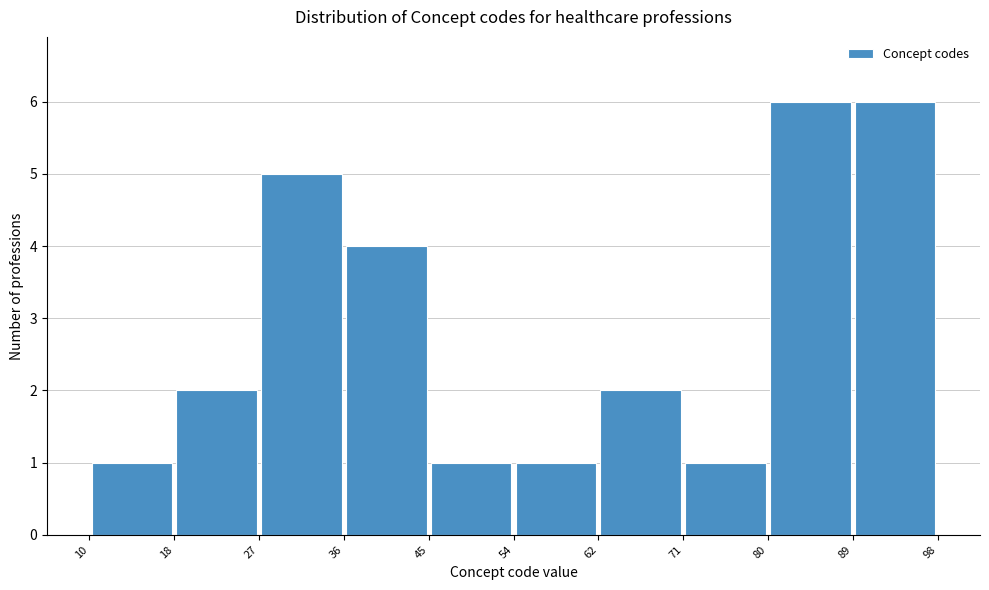

Reading left to right, list every bar in this chart as the range it spans on the x-axis followed by its height. The values are not printed on the chart, so give them approximately, as read against the axis.

10 to 18: 1
18 to 27: 2
27 to 36: 5
36 to 45: 4
45 to 54: 1
54 to 62: 1
62 to 71: 2
71 to 80: 1
80 to 89: 6
89 to 98: 6